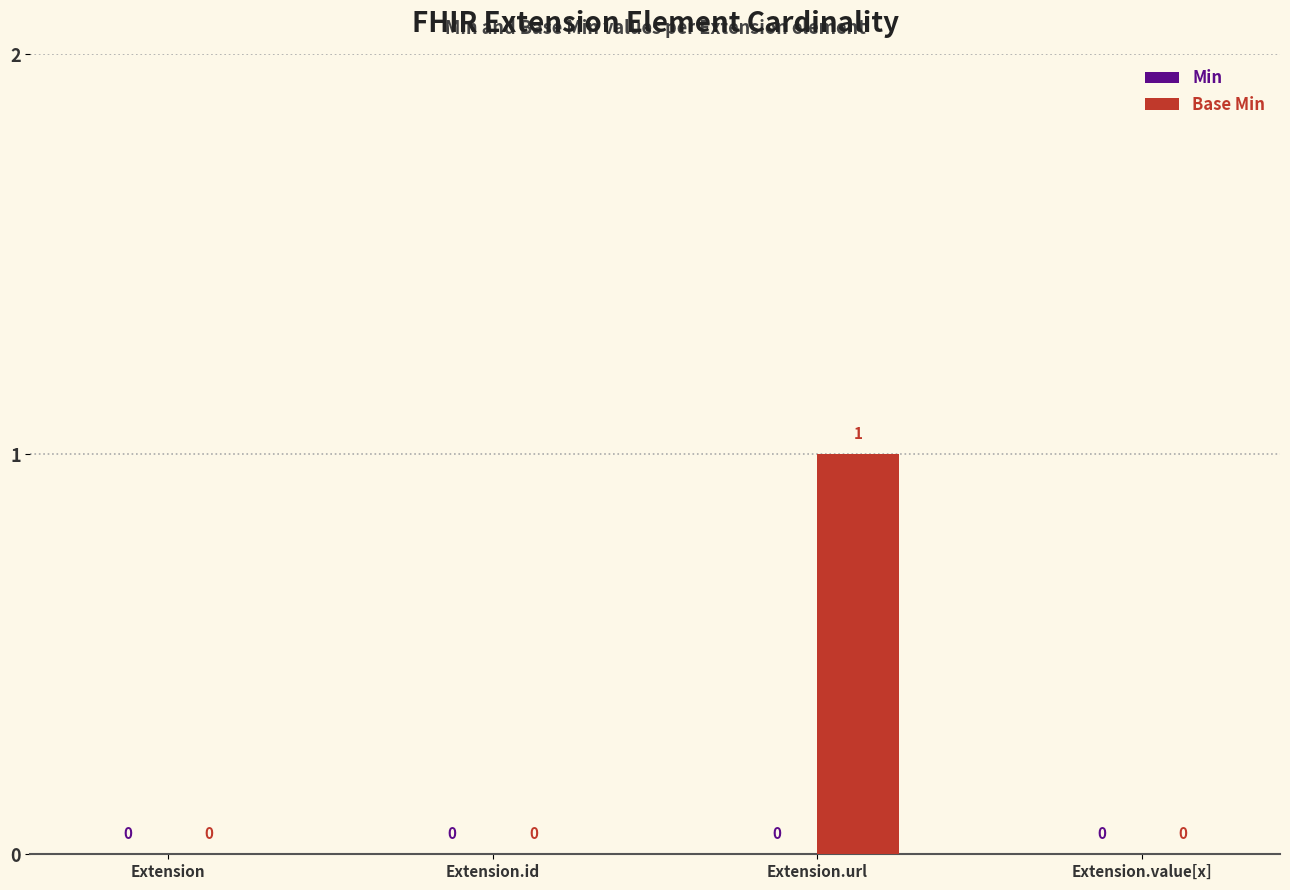

Between Extension.id and Extension.url, which is larger?

Extension.url